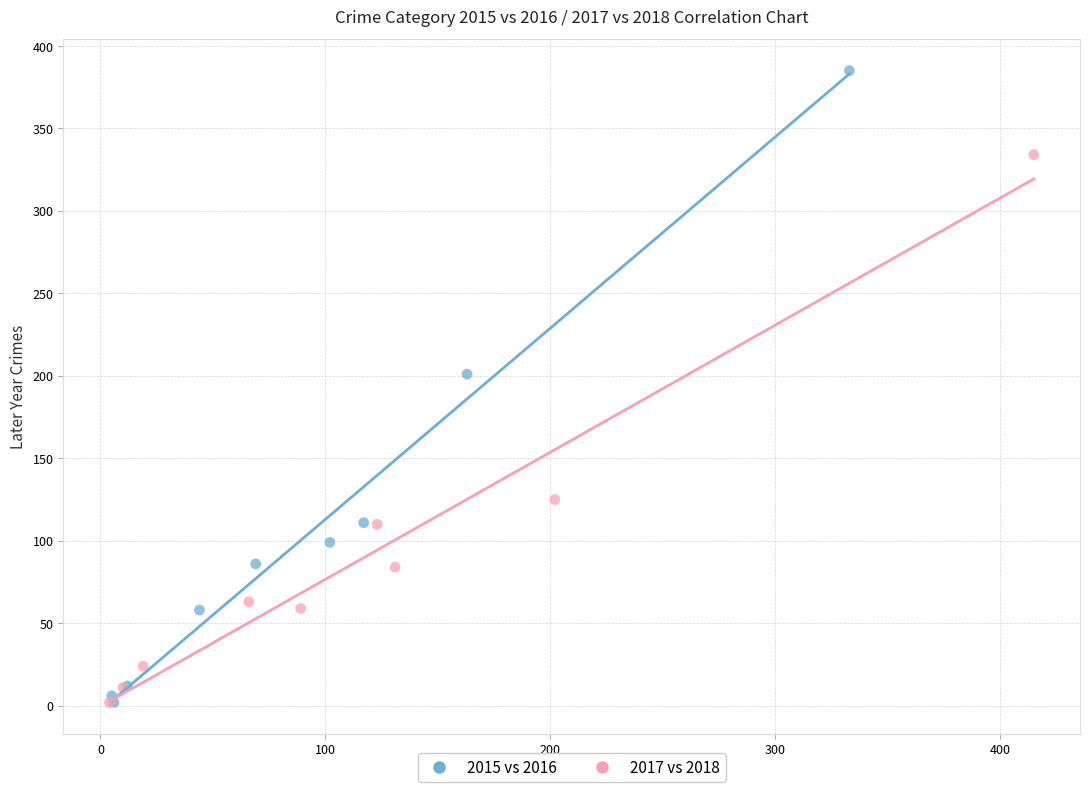

Which series reaches the maximum Y coordinate?

2015 vs 2016